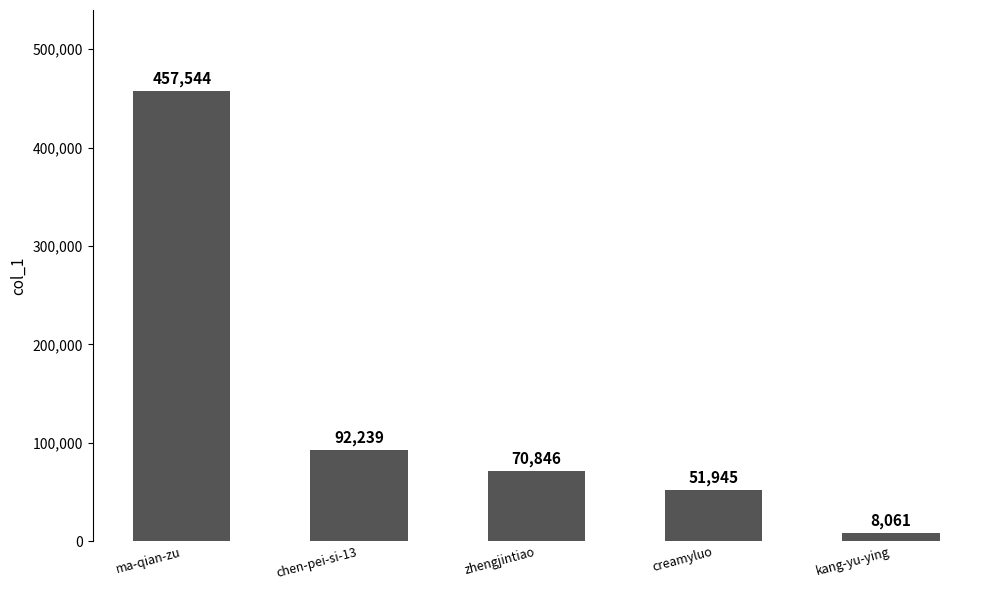

Approximately how many times larger is the value at ma-qian-zu compared to zhengjintiao?

6.5